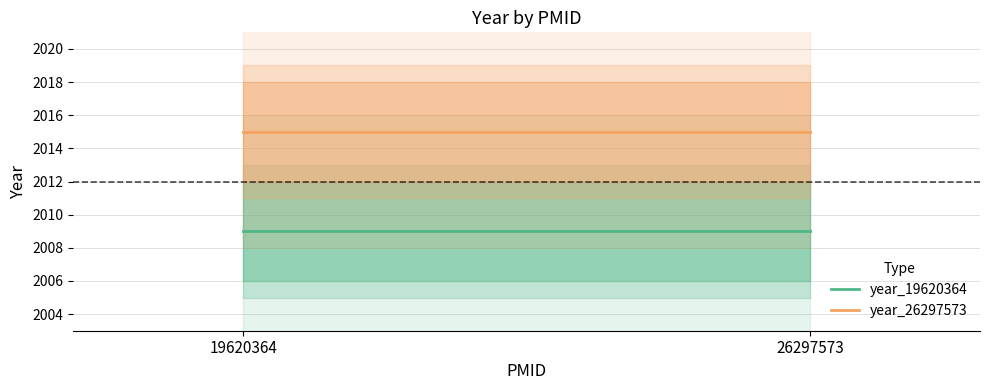

What are all the series names shown in the legend?

year_19620364, year_26297573